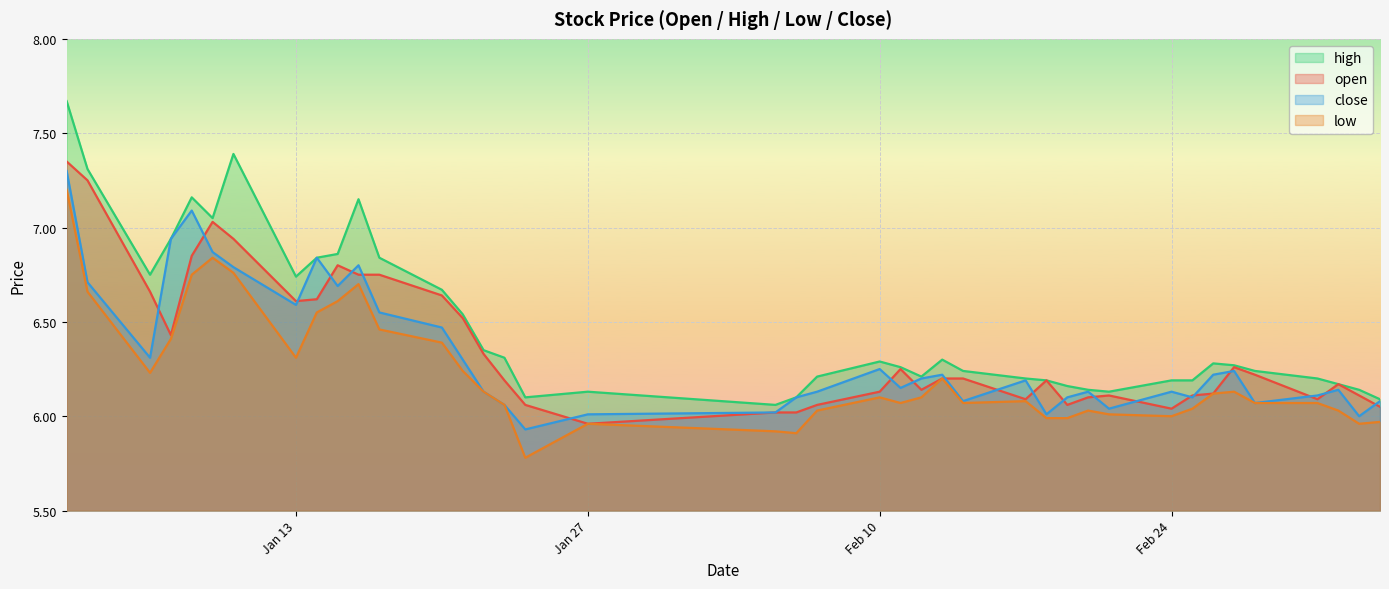

Is the value of low at 2025-02-19 greater than the value of close at 2025-01-07?

No